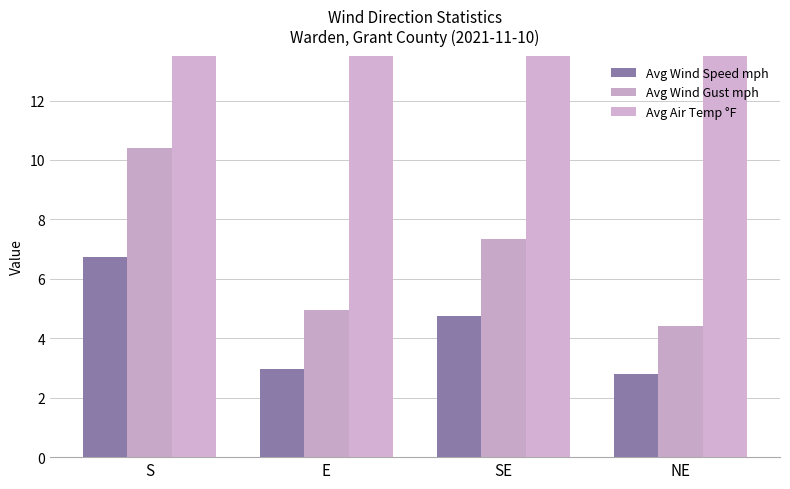

What is the difference between the Avg Wind Speed mph values at E and NE?

0.2